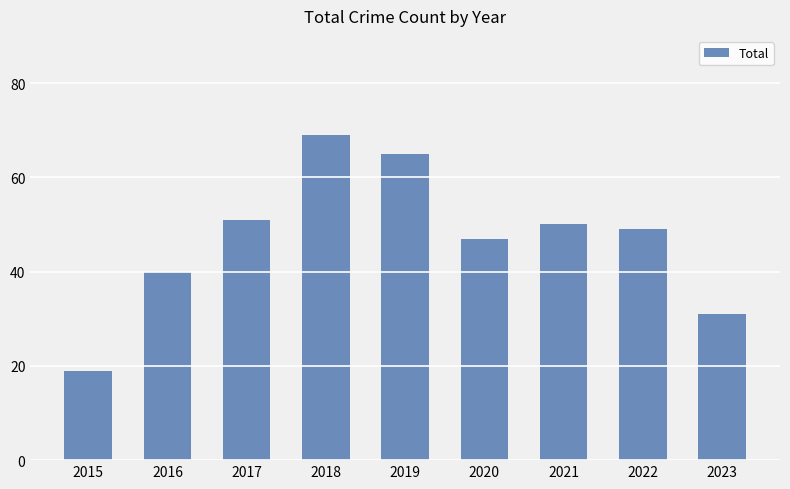

Reading left to right, list all the values displayed in this chart.

19	40	51	69	65	47	50	49	31